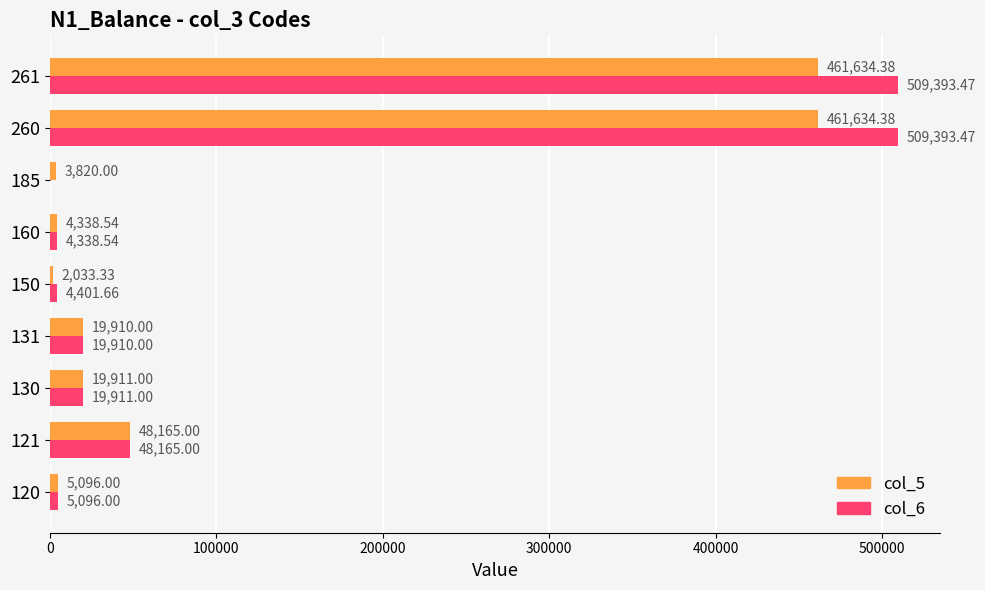

Which series changed the most between 130 and 150?

col_5